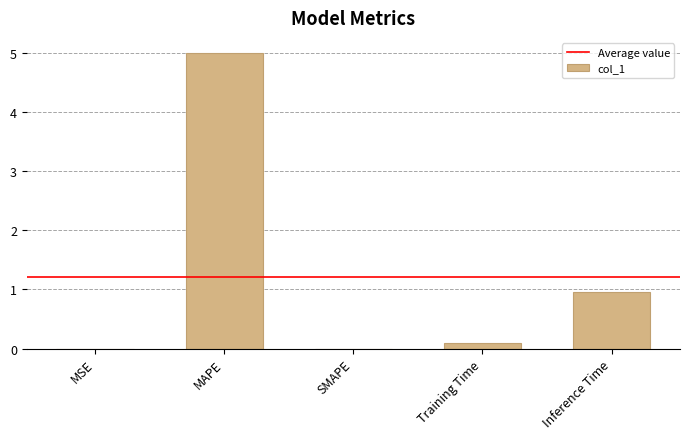

How many categories are shown in the chart?

5